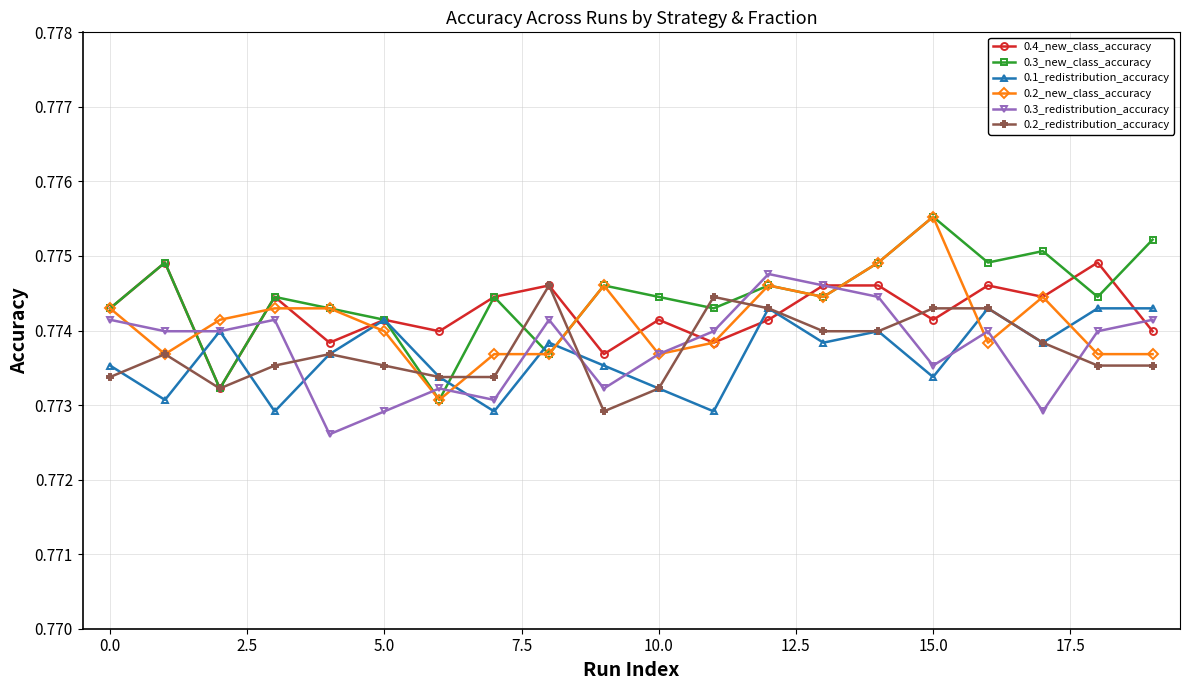

How many lines are shown in the chart?

6